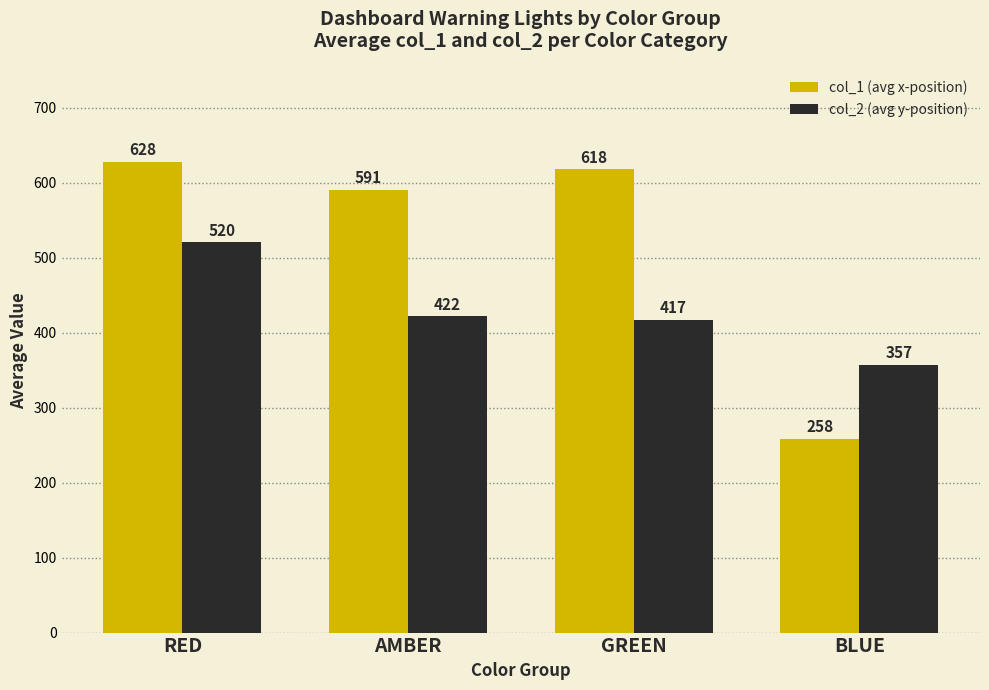

Which series has the largest range (max minus min)?

col_1 (avg x-position)